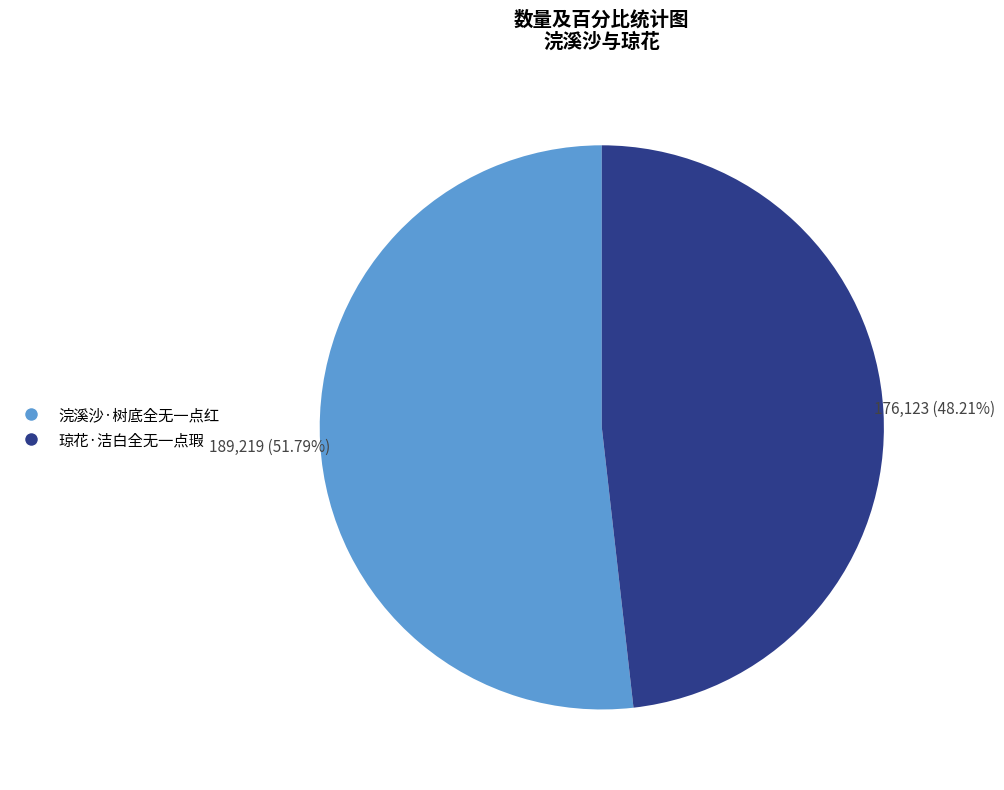

How much of the chart is everything except 琼花·洁白全无一点瑕?

51.8%